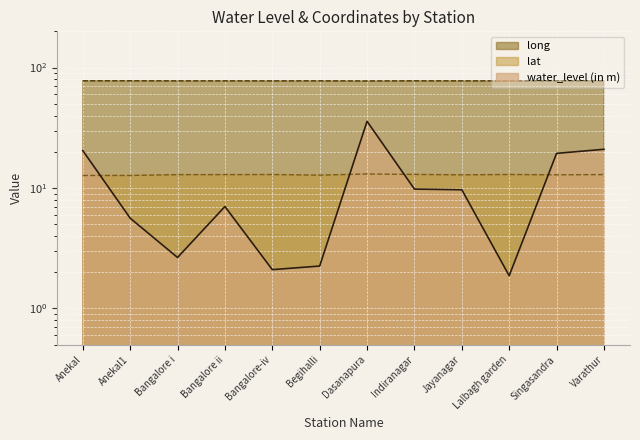

Rank the series at Begihalli from lowest to highest value.

water_level (in m), lat, long